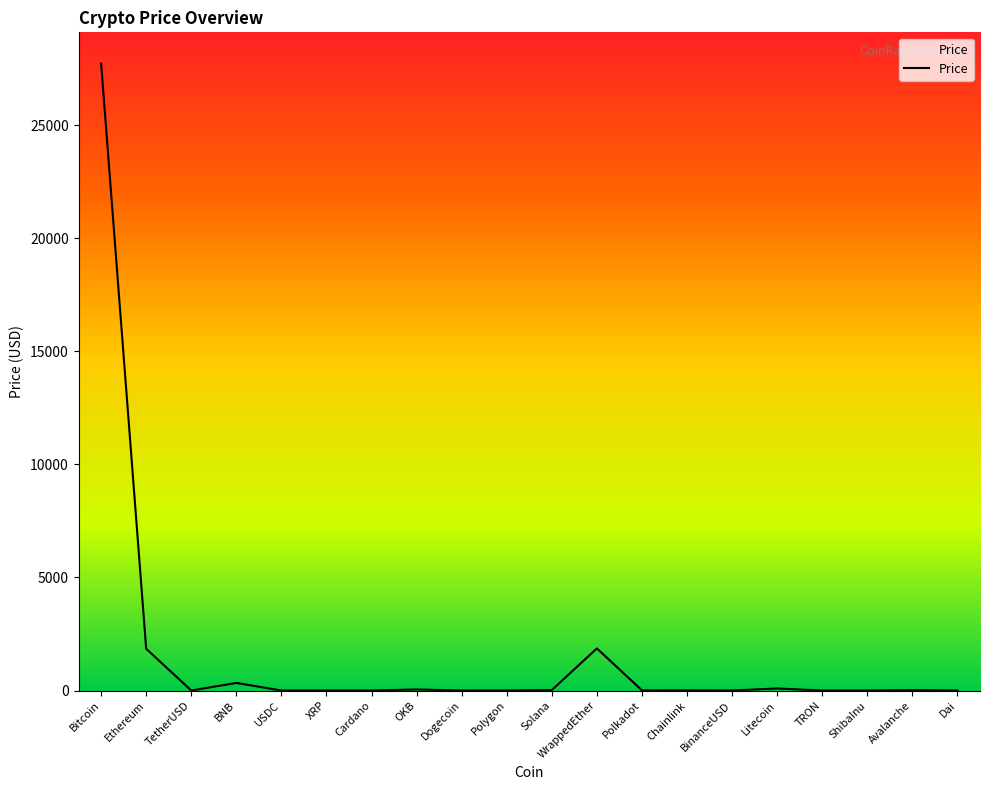

Between BNB and WrappedEther, which is larger?

WrappedEther